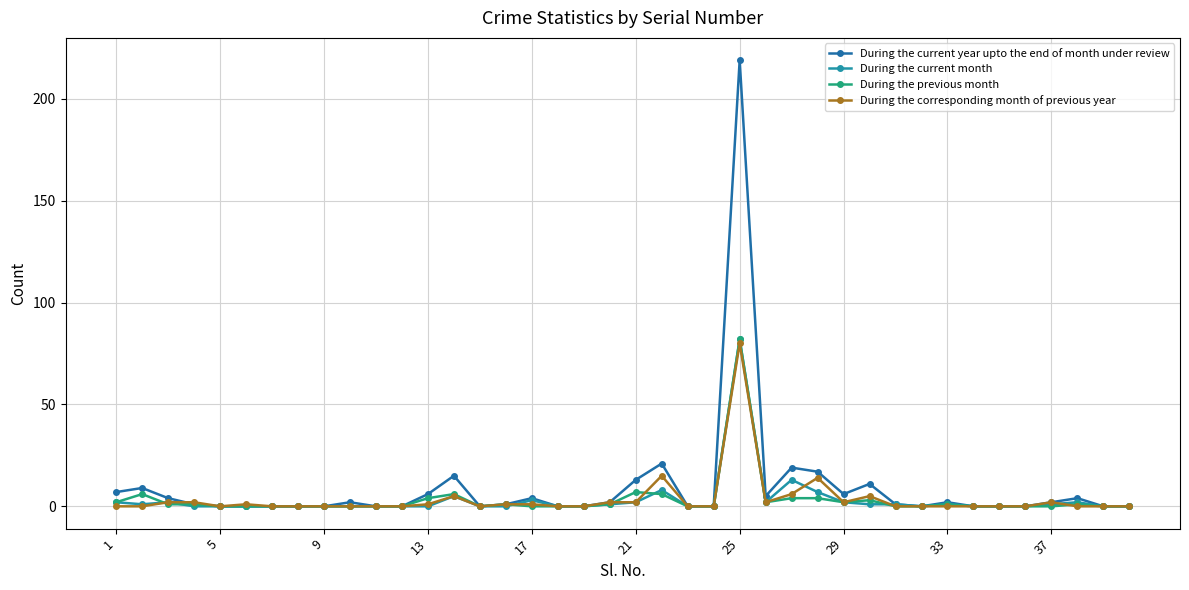

Is this an area chart (filled region under the line)?

No